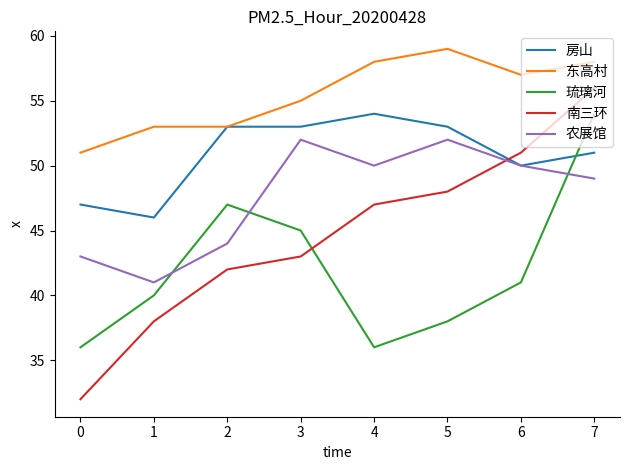

At which label does 琉璃河 first exceed 41?

2